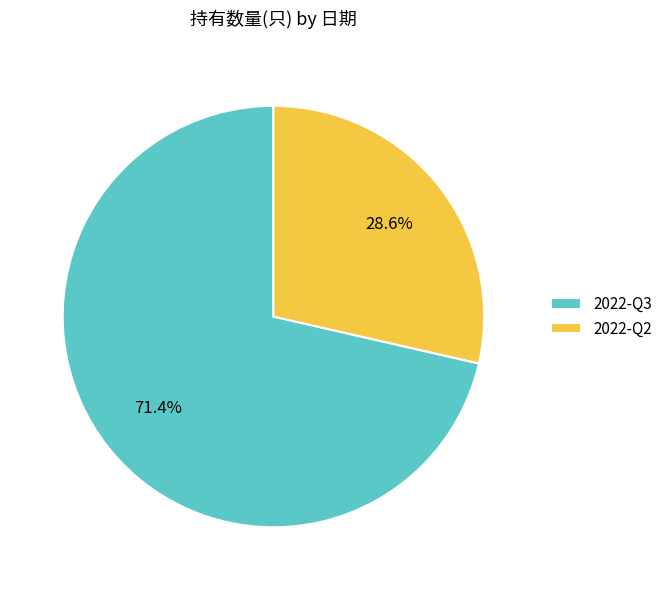

Rank the categories by value from highest to lowest.

2022-Q3, 2022-Q2